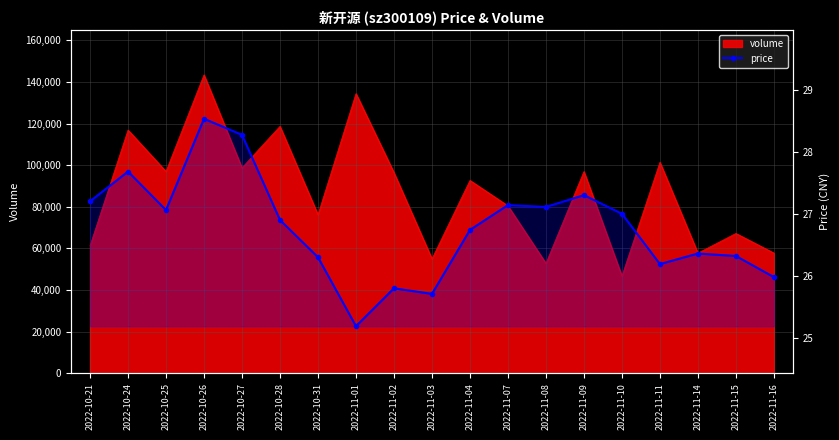

Reading left to right, extract all data points from this chart.

2022-10-21=27.2	2022-10-24=27.7	2022-10-25=27.1	2022-10-26=28.5	2022-10-27=28.3	2022-10-28=26.9	2022-10-31=26.3	2022-11-01=25.2	2022-11-02=25.8	2022-11-03=25.7	2022-11-04=26.7	2022-11-07=27.1	2022-11-08=27.1	2022-11-09=27.3	2022-11-10=27.0	2022-11-11=26.2	2022-11-14=26.4	2022-11-15=26.3	2022-11-16=26.0